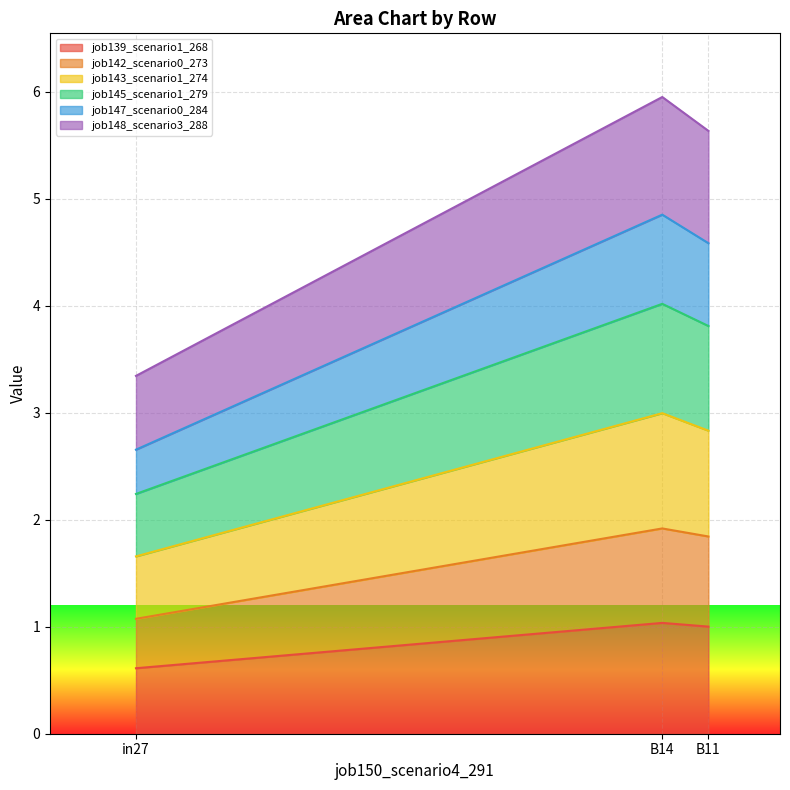

How many series are shown in this chart?

6